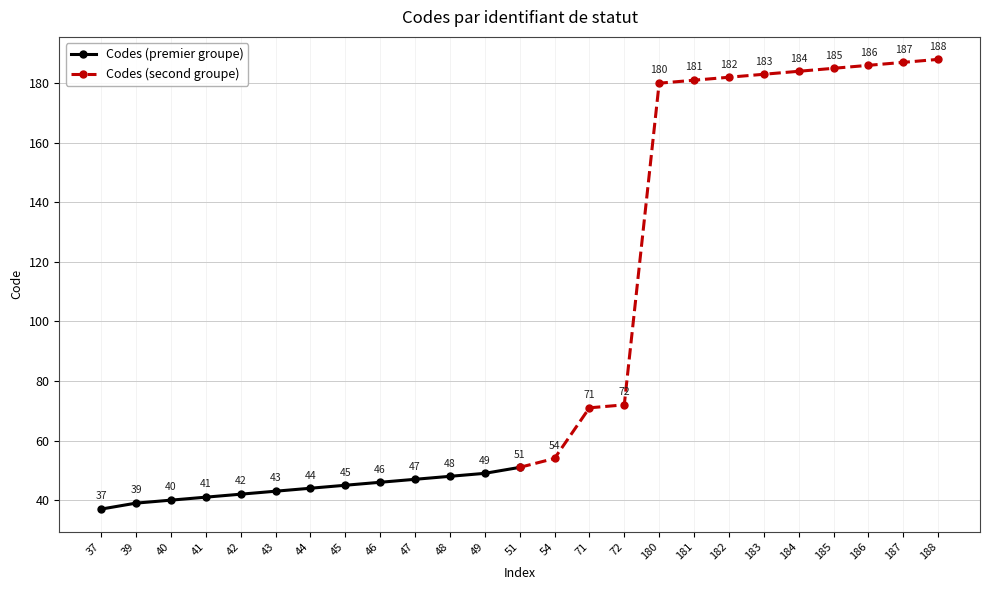

True or false: Codes (premier groupe) has more than 0 points higher than both neighbors.

False